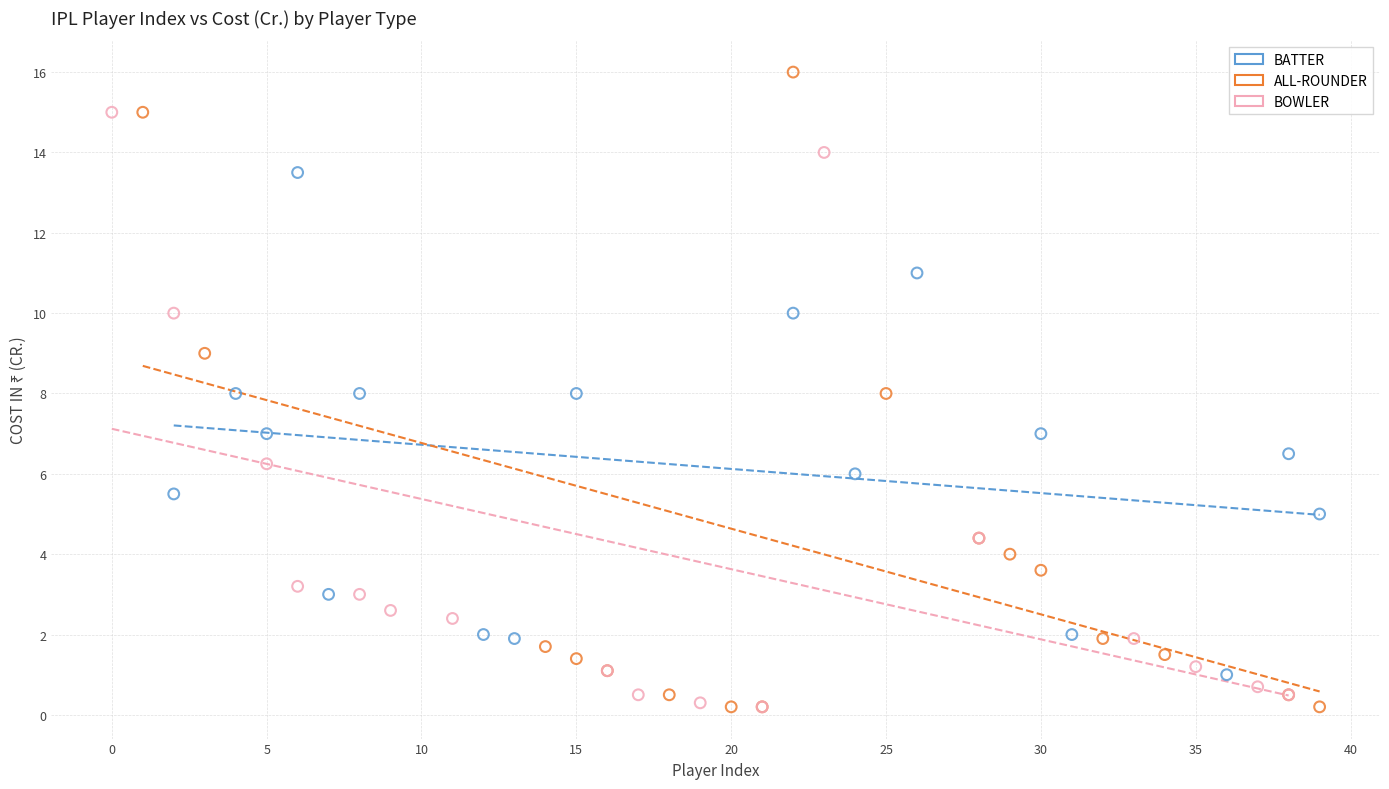

Which series has the widest spread of Y values?

ALL-ROUNDER